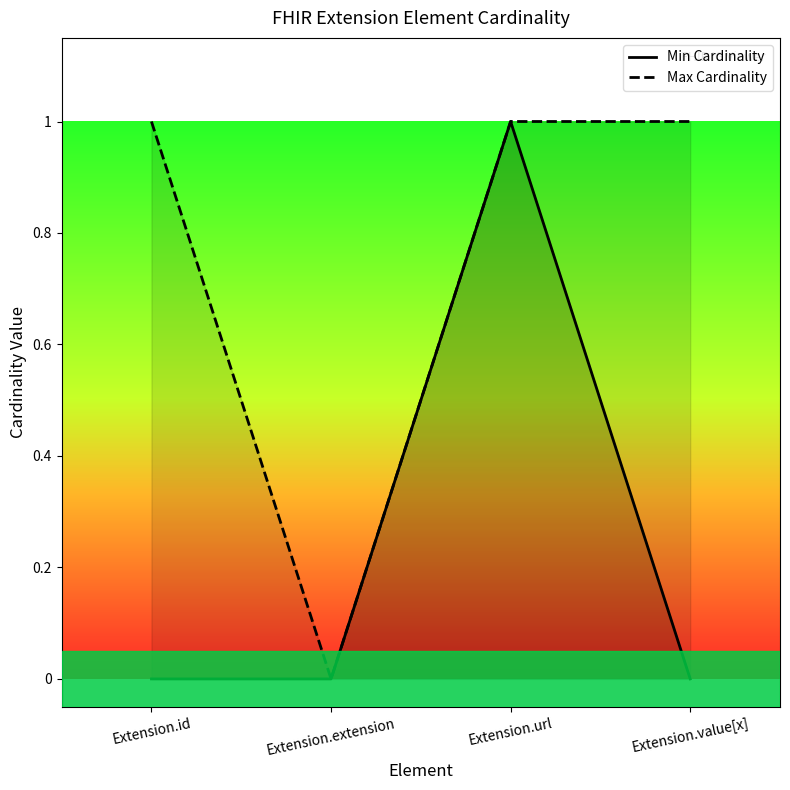

At Extension.extension, list the series in order from smallest to largest.

Min Cardinality, Max Cardinality